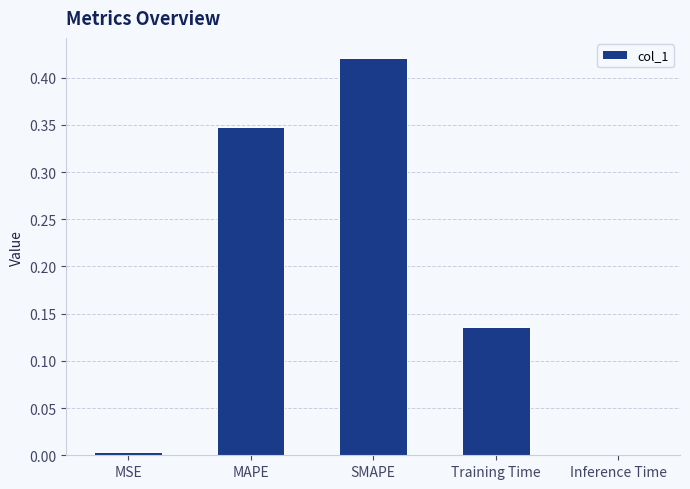

True or false: the data shows 0.0 at MSE.

True